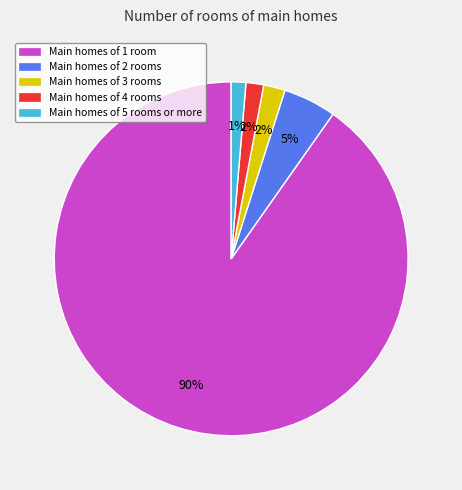

Count the number of slices in the pie.

5